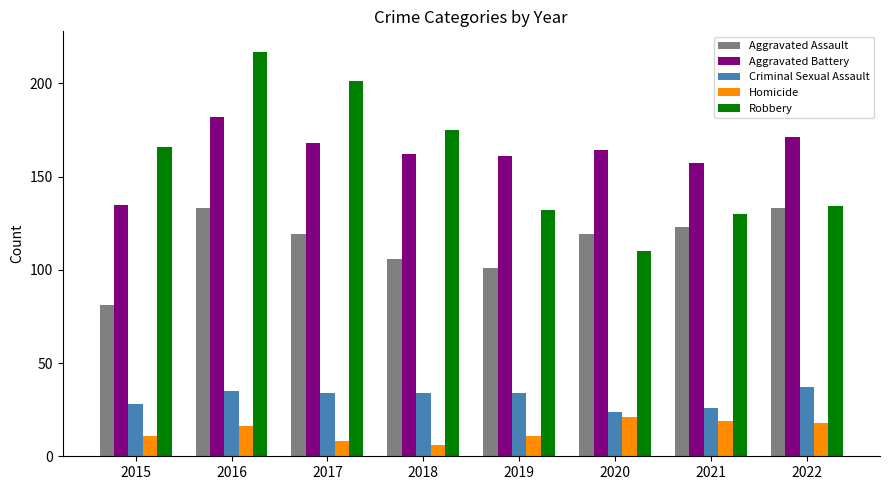

Are the bars grouped side by side (vs. stacked)?

Yes